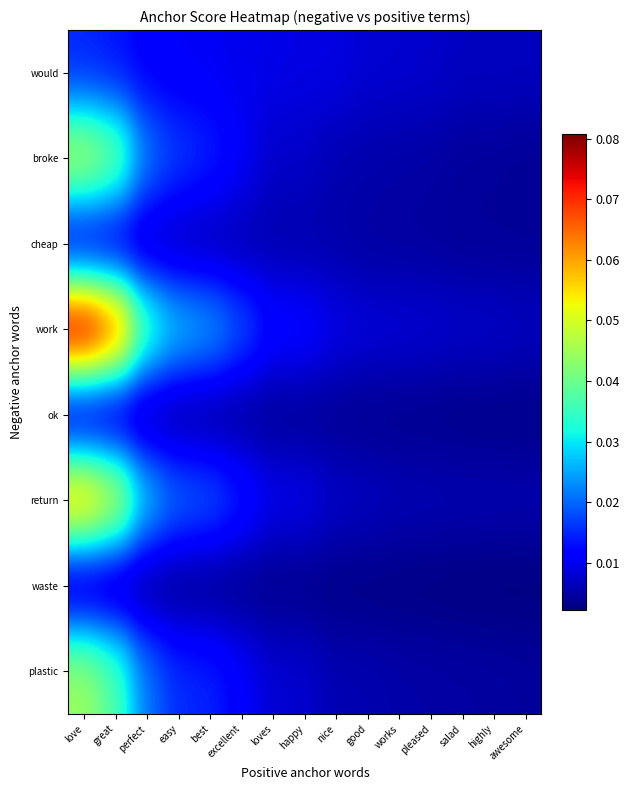

Reading left to right, what are all the values shown in this chart?

would: love=0.0	great=0.0	perfect=0.0	easy=0.0	best=0.0	excellent=0.0	loves=0.0	happy=0.0	nice=0.0	good=0.0	works=0.0	pleased=0.0	salad=0.0	highly=0.0	awesome=0.0
broke: love=0.0	great=0.0	perfect=0.0	easy=0.0	best=0.0	excellent=0.0	loves=0.0	happy=0.0	nice=0.0	good=0.0	works=0.0	pleased=0.0	salad=0.0	highly=0.0	awesome=0.0
cheap: love=0.0	great=0.0	perfect=0.0	easy=0.0	best=0.0	excellent=0.0	loves=0.0	happy=0.0	nice=0.0	good=0.0	works=0.0	pleased=0.0	salad=0.0	highly=0.0	awesome=0.0
work: love=0.1	great=0.1	perfect=0.0	easy=0.0	best=0.0	excellent=0.0	loves=0.0	happy=0.0	nice=0.0	good=0.0	works=0.0	pleased=0.0	salad=0.0	highly=0.0	awesome=0.0
ok: love=0.0	great=0.0	perfect=0.0	easy=0.0	best=0.0	excellent=0.0	loves=0.0	happy=0.0	nice=0.0	good=0.0	works=0.0	pleased=0.0	salad=0.0	highly=0.0	awesome=0.0
return: love=0.1	great=0.1	perfect=0.0	easy=0.0	best=0.0	excellent=0.0	loves=0.0	happy=0.0	nice=0.0	good=0.0	works=0.0	pleased=0.0	salad=0.0	highly=0.0	awesome=0.0
waste: love=0.0	great=0.0	perfect=0.0	easy=0.0	best=0.0	excellent=0.0	loves=0.0	happy=0.0	nice=0.0	good=0.0	works=0.0	pleased=0.0	salad=0.0	highly=0.0	awesome=0.0
plastic: love=0.0	great=0.0	perfect=0.0	easy=0.0	best=0.0	excellent=0.0	loves=0.0	happy=0.0	nice=0.0	good=0.0	works=0.0	pleased=0.0	salad=0.0	highly=0.0	awesome=0.0